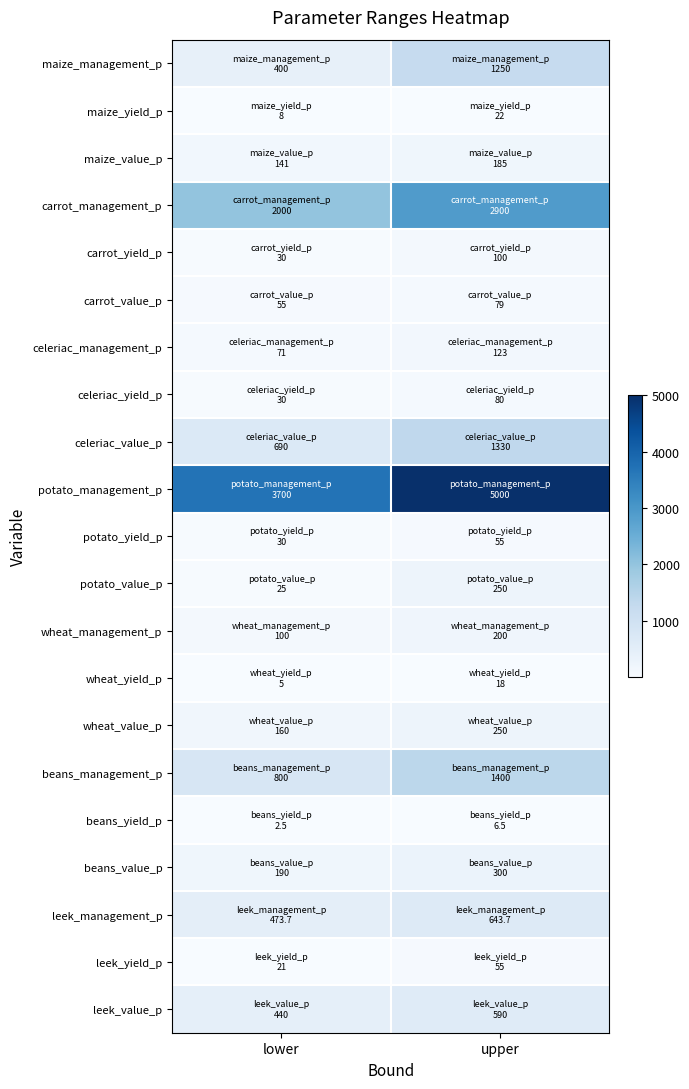

What is the difference between the highest and lowest values at upper?

4993.5